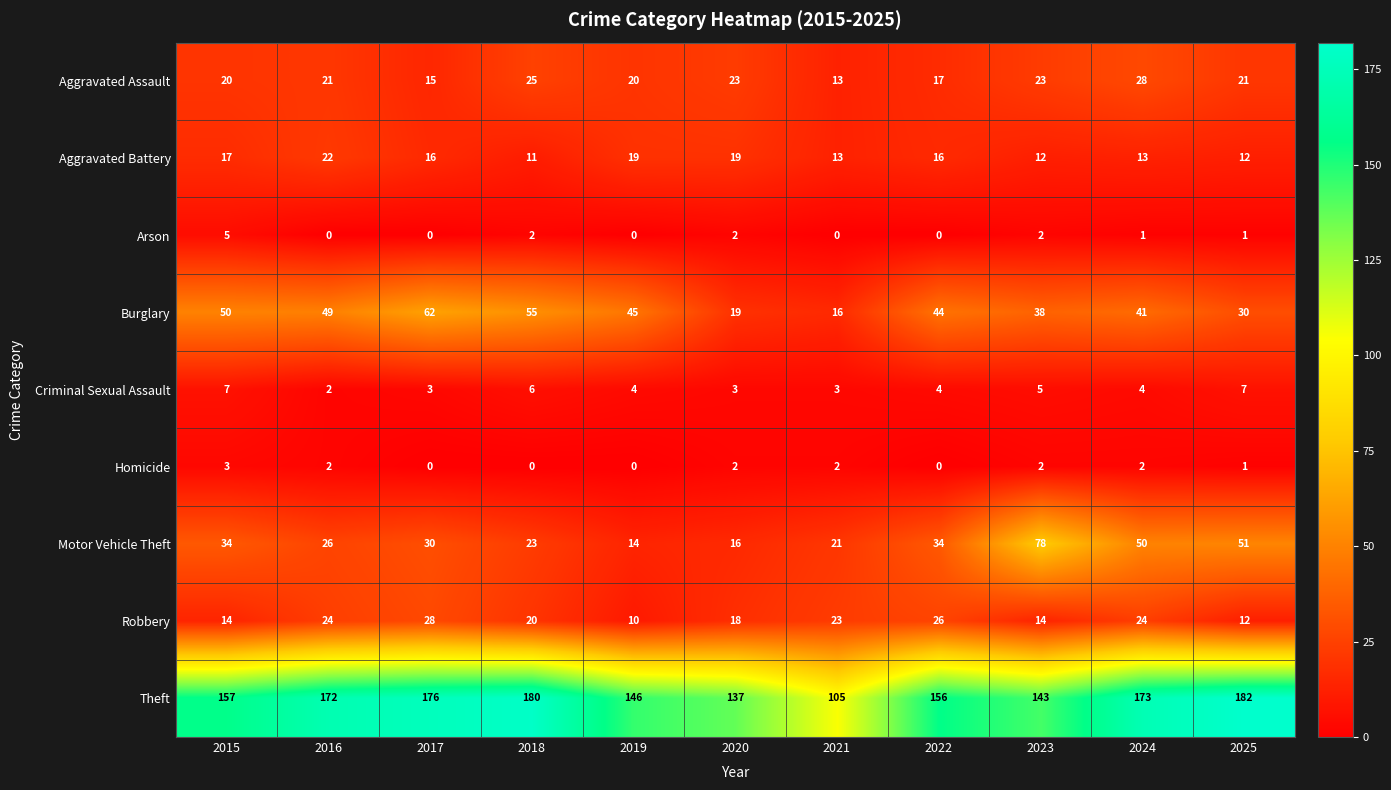

At how many categories does at least one series exceed 25?

11